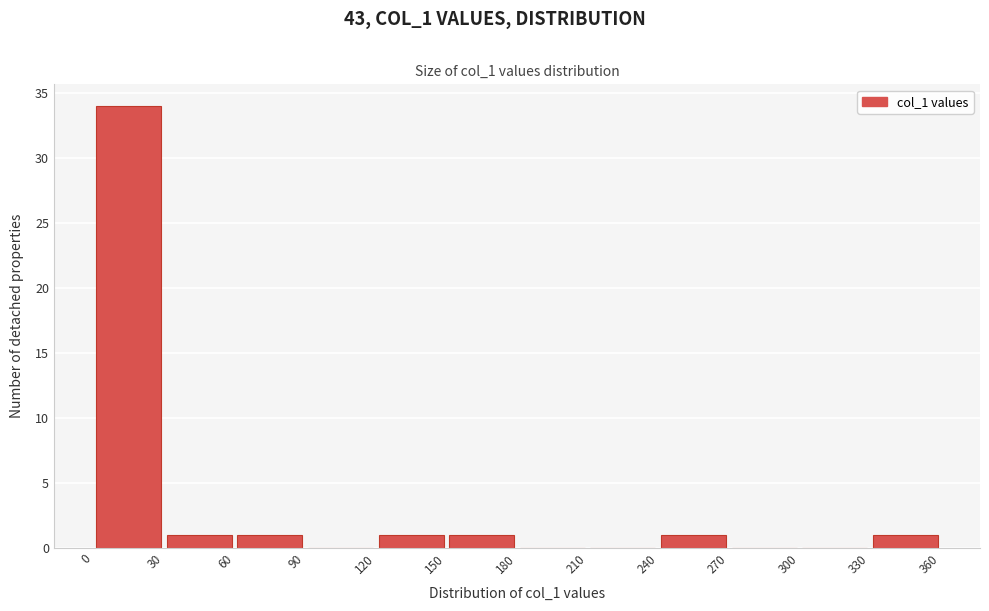

Over which range of the x-axis is the bar tallest?

0 to 30